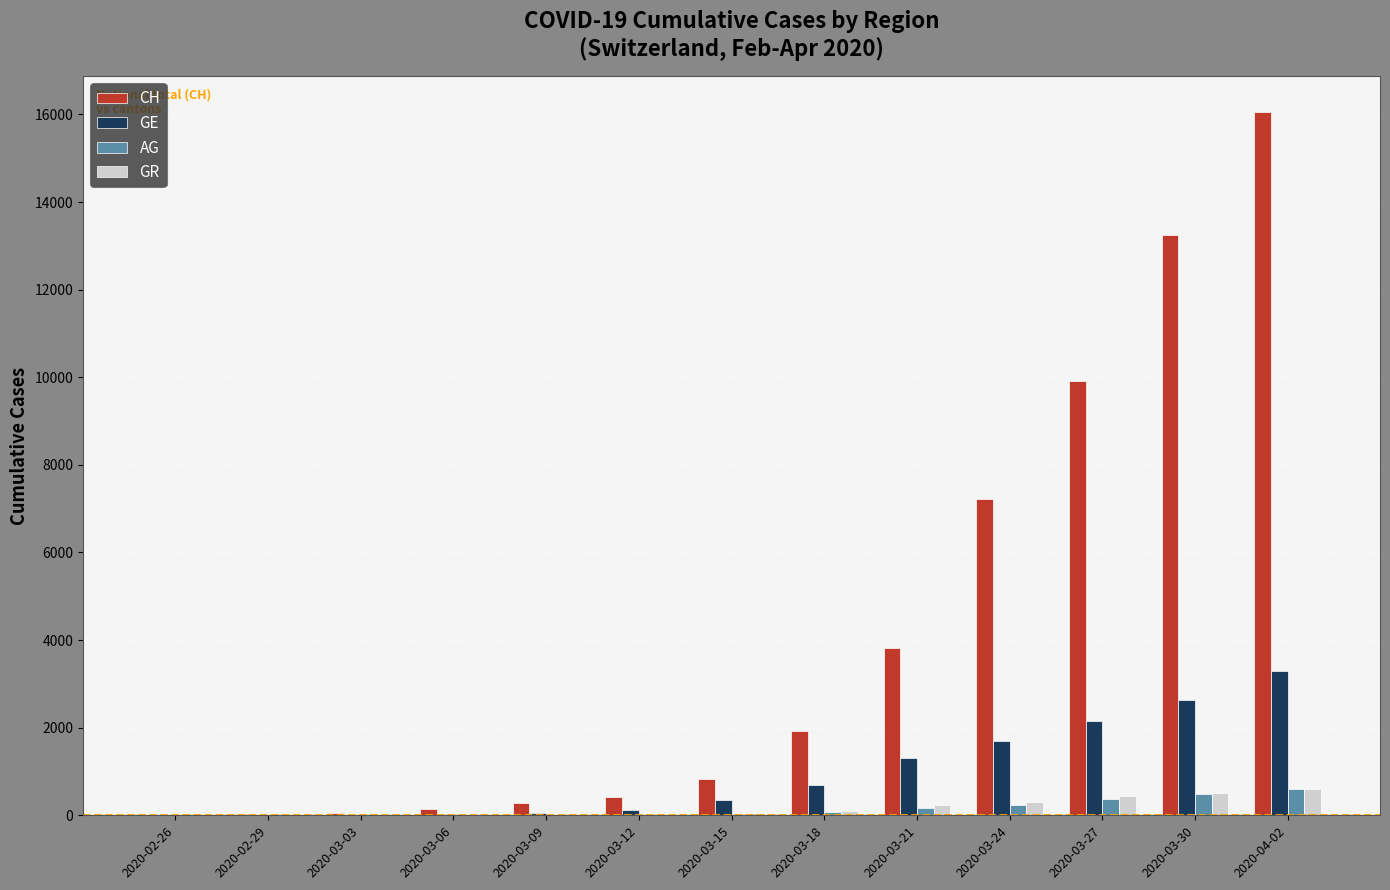

Read the GR value at 2020-03-21.

226